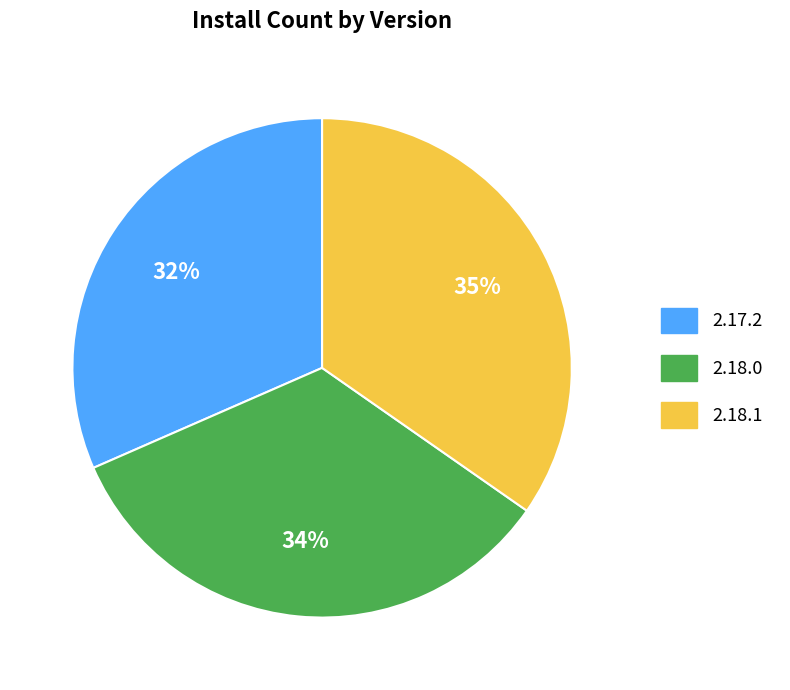

What percentage is the 2.17.2 slice, to the nearest percent?

32%